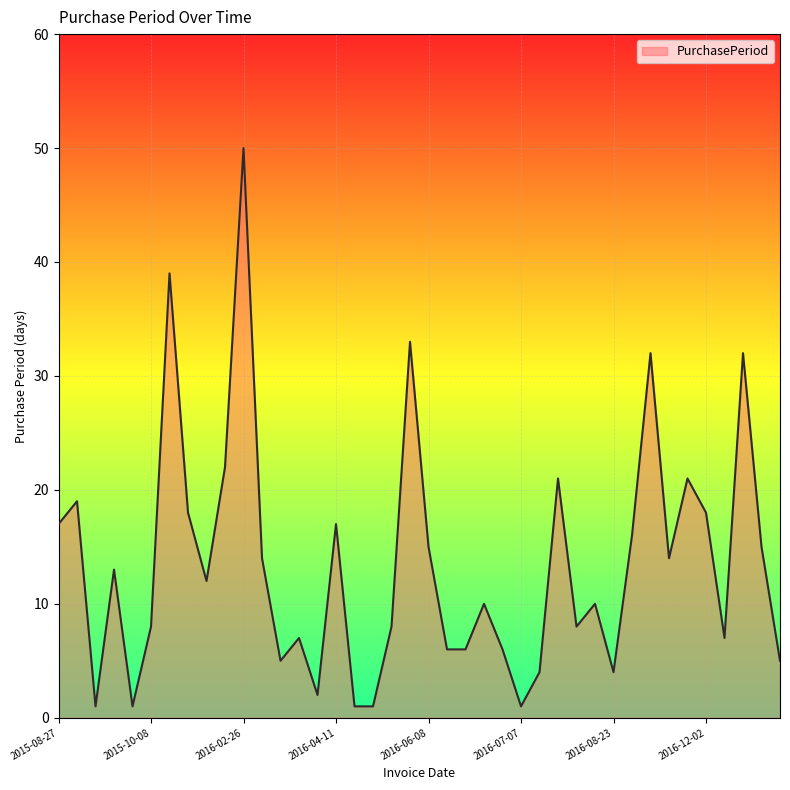

What is the difference between the maximum and minimum values?

49